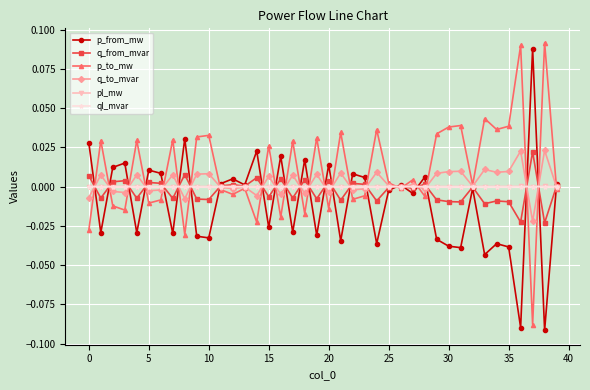

True or false: ql_mvar has more than 0 interior local peaks.

True